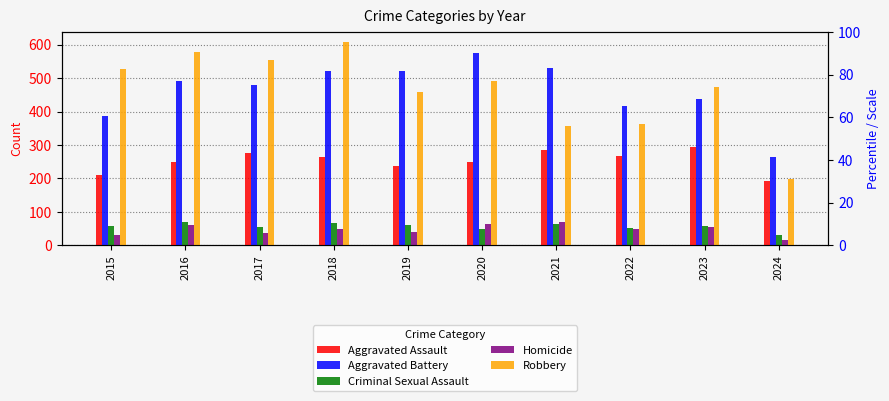

Is the value of Aggravated Assault at 2020 greater than the value of Robbery at 2024?

Yes